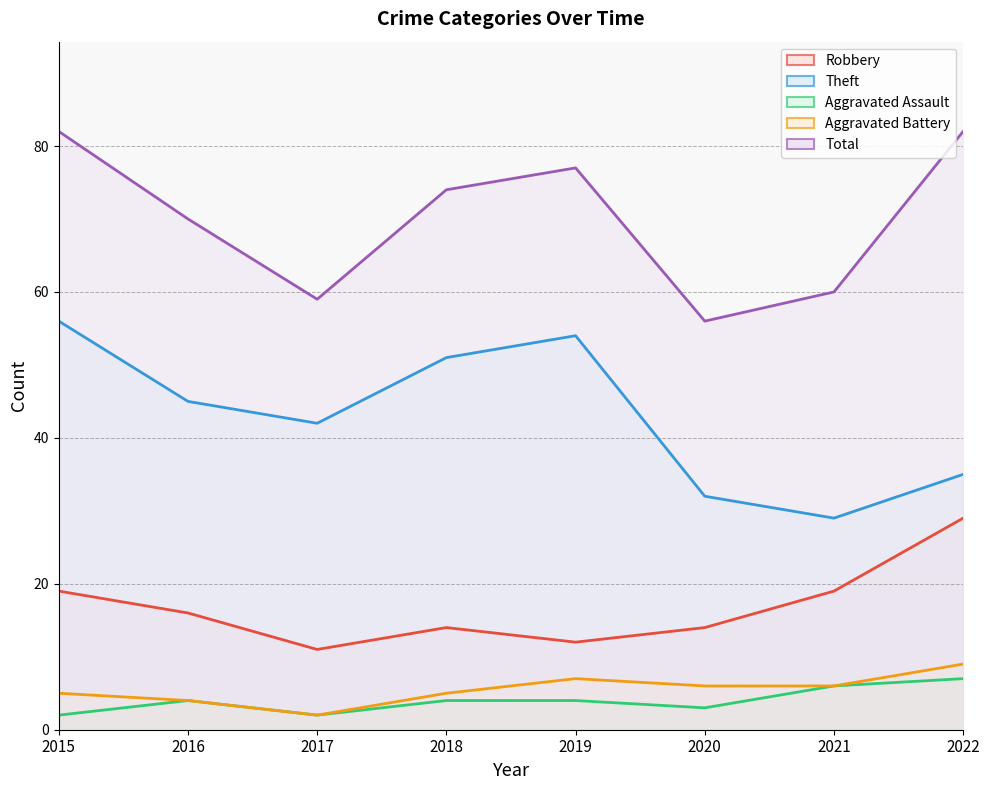

What is the difference between the maximum and minimum values in the Theft series?

27